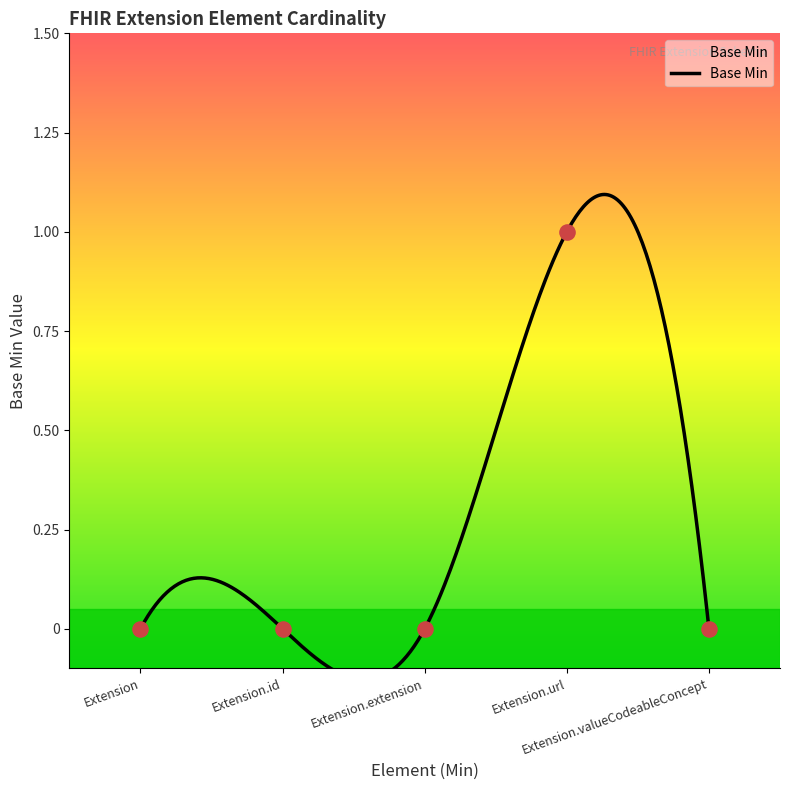

Between Extension and Extension.id, which is larger?

Extension